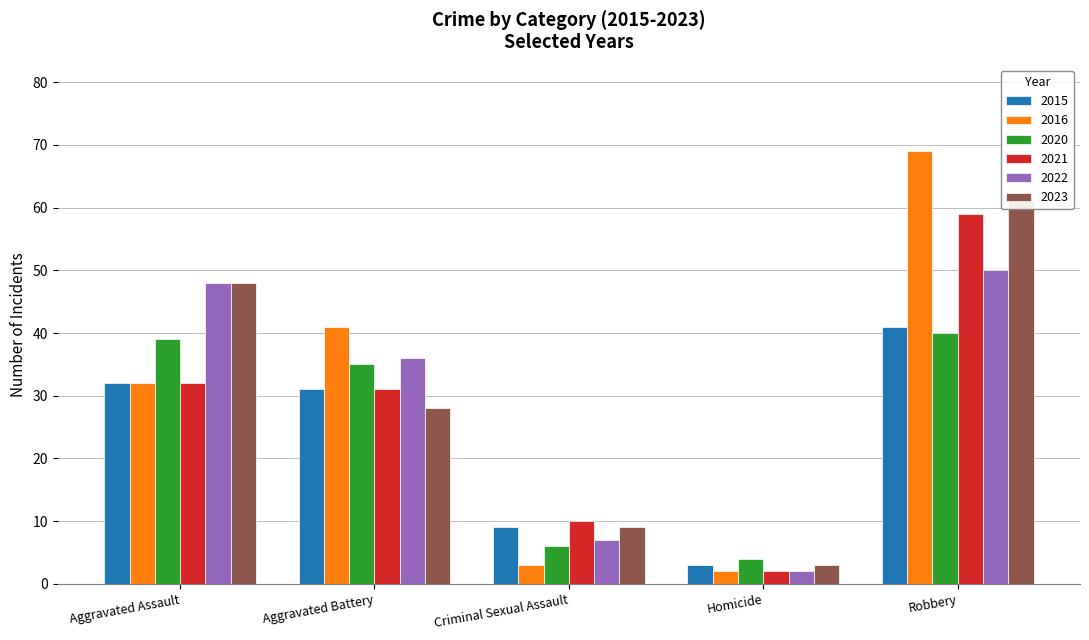

Which series has the widest spread of values?

2016